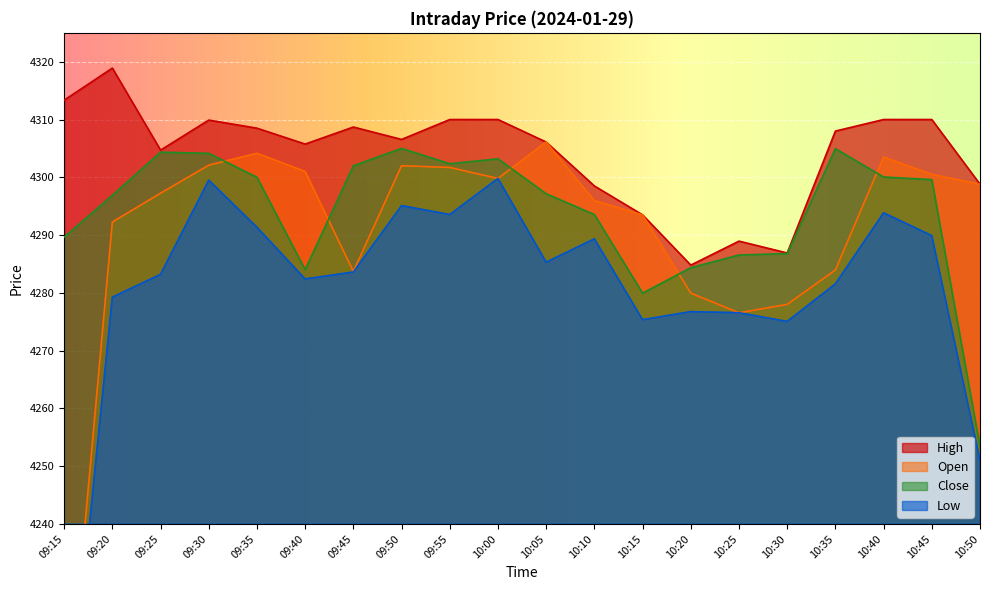

Which series has the widest spread of values?

Open